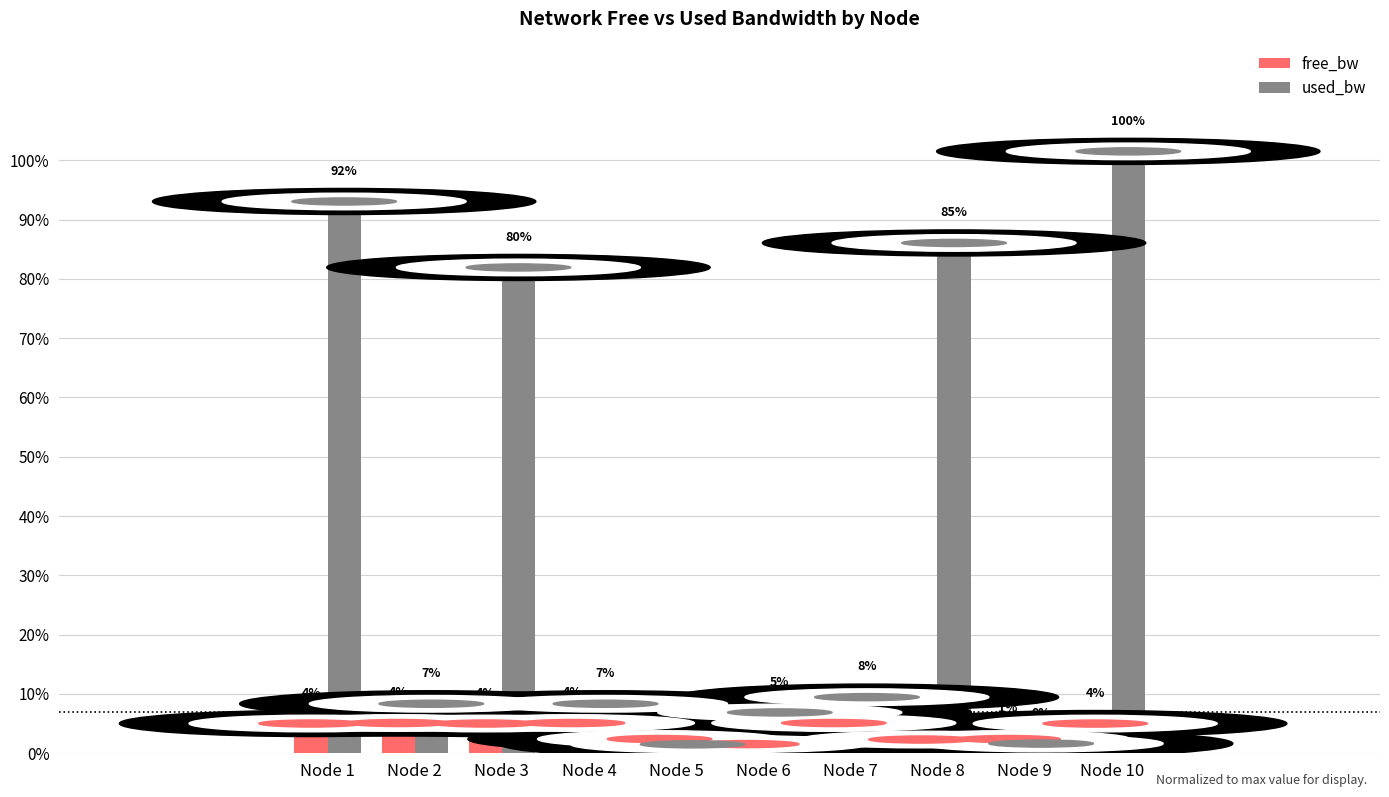

Does the chart contain stacked bars?

No